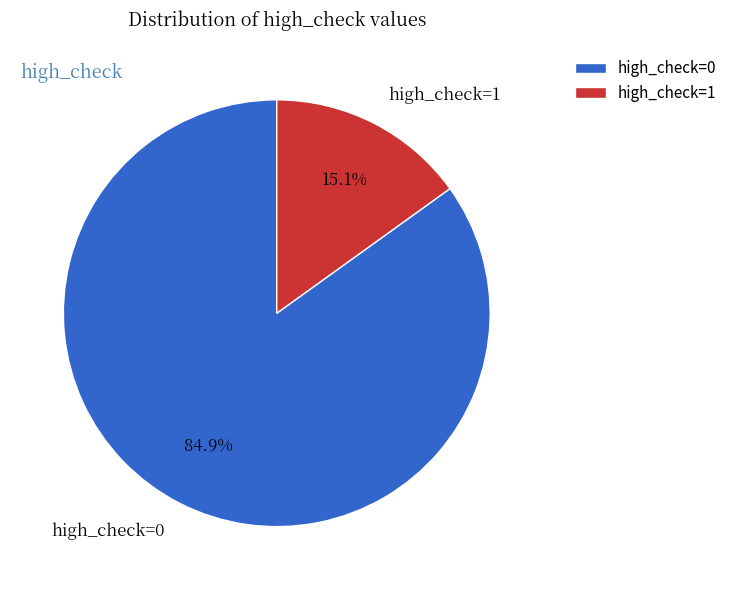

To the nearest percent, what is the average slice percentage?

50%